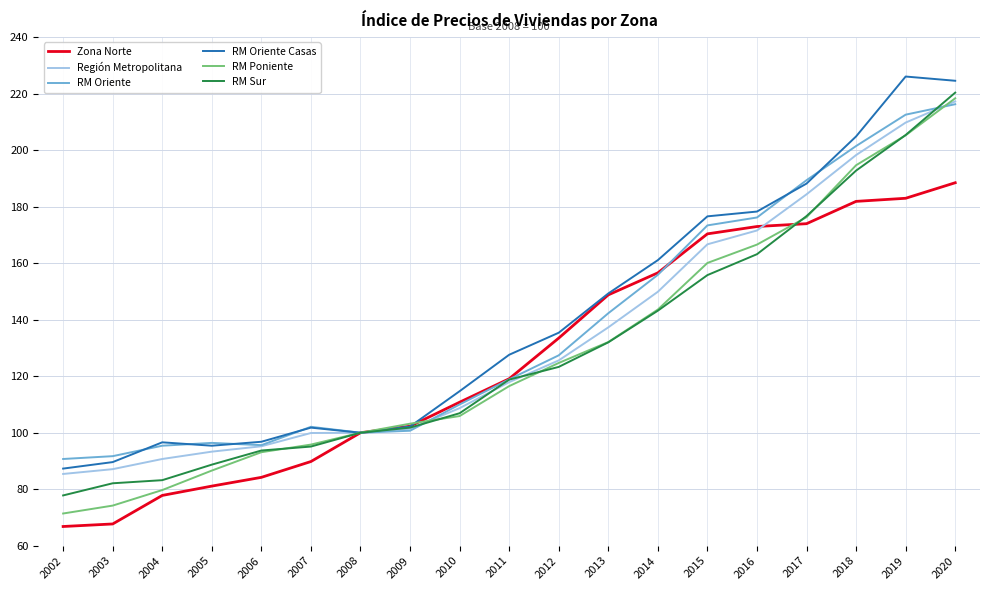

What is the approximate value of Región Metropolitana at 2004?

90.7